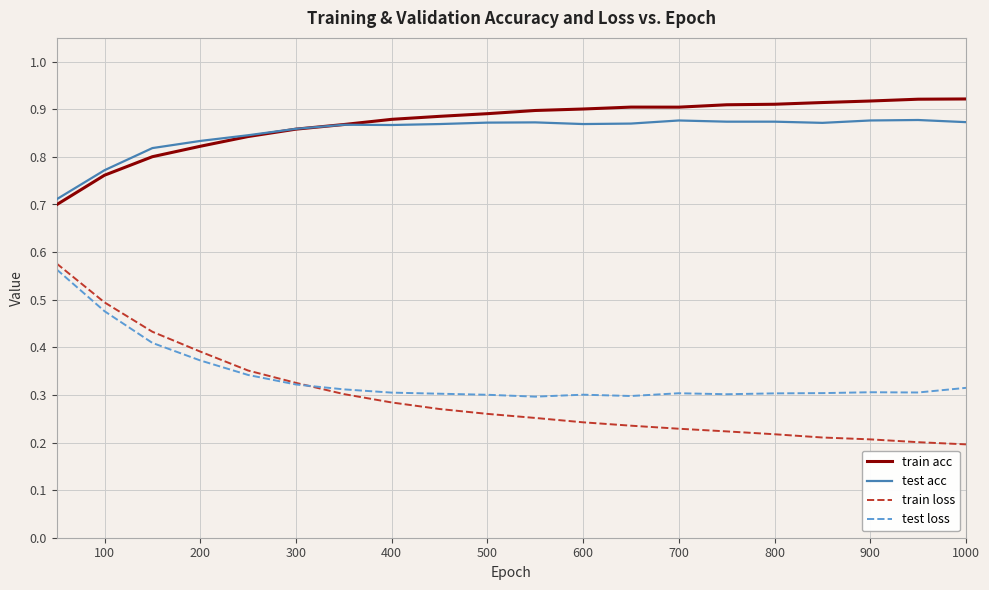

Which series has the widest spread of values?

train loss